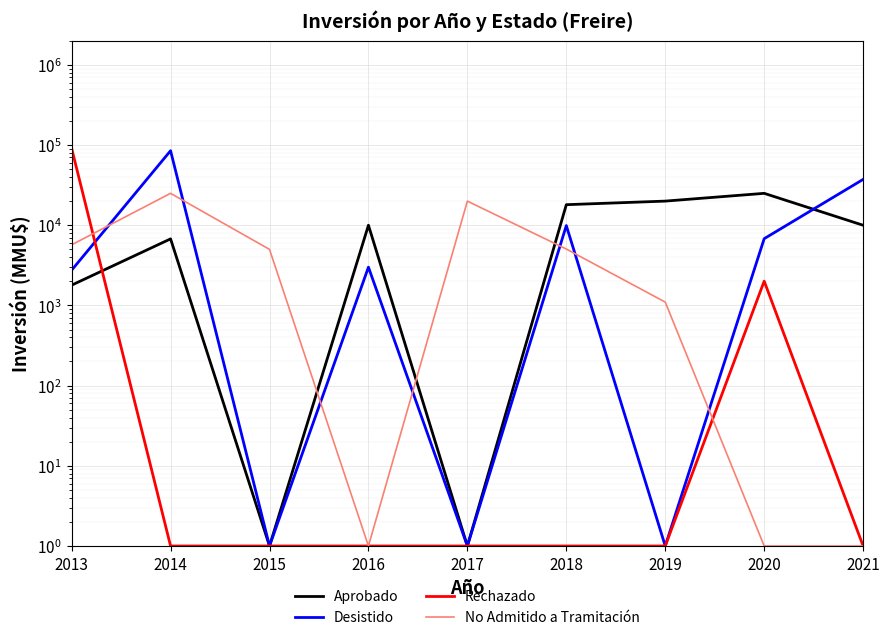

How many categories are shown in the chart?

9